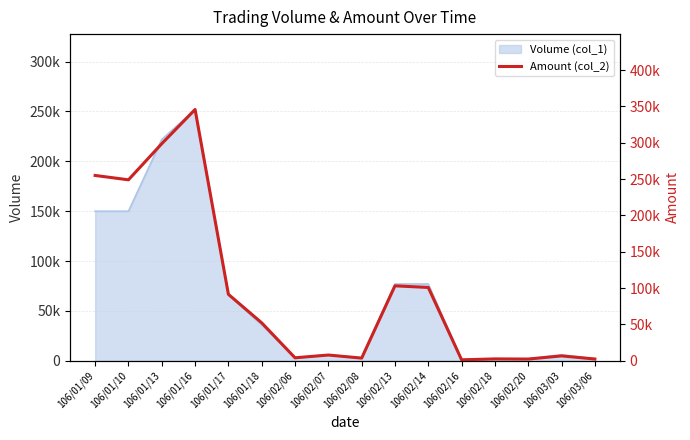

The chart shows a value of 500371 at 106/01/13. True or false?

False